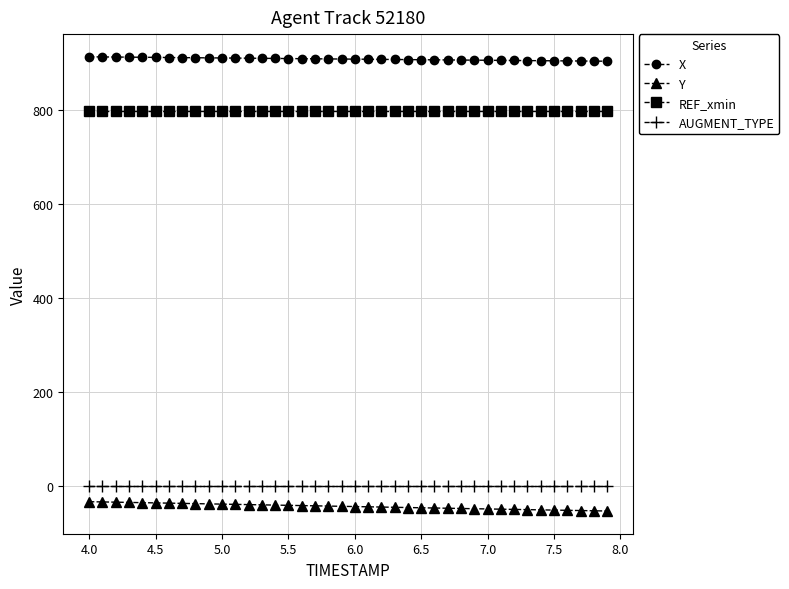

Which series has the largest total across all categories?

X